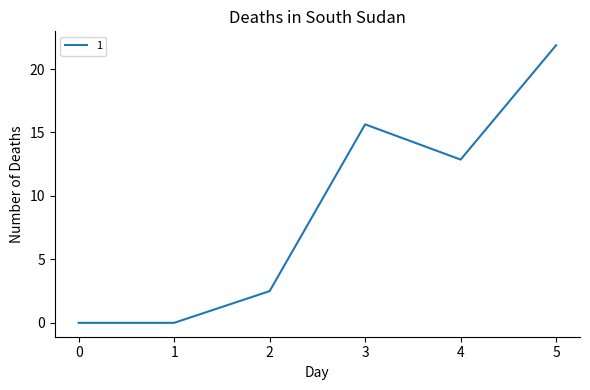

Reading left to right, what are all the values shown in this chart?

0.0	0.0	2.5	15.6	12.9	21.9